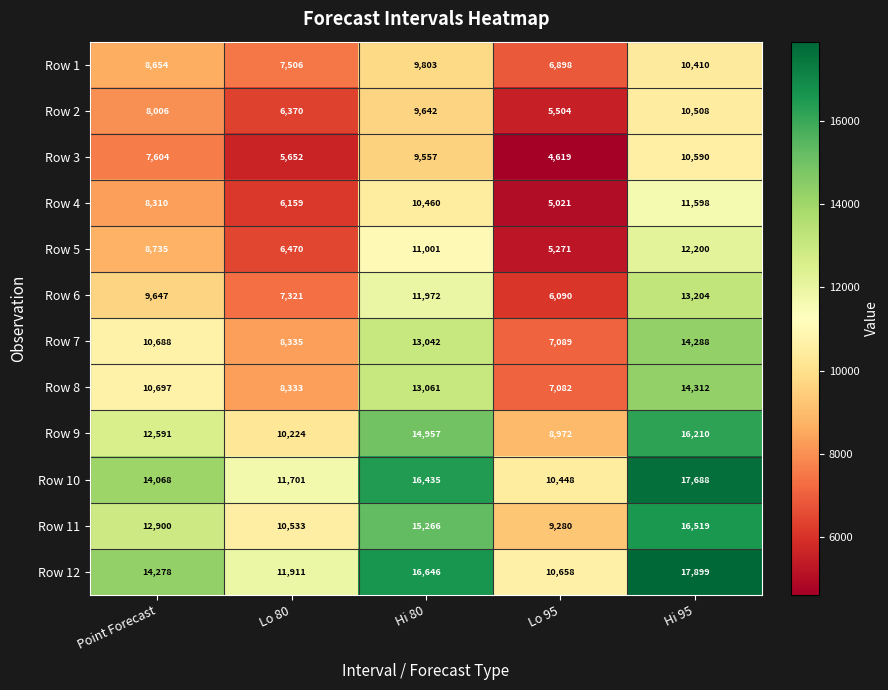

What is the average value of the Row 9 series?

12591